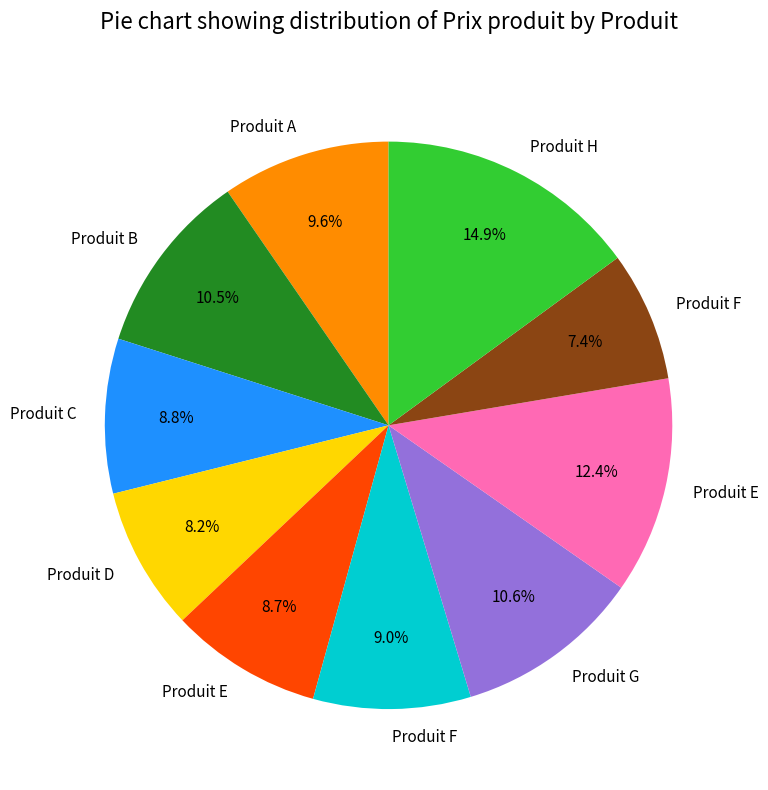

Is there any slice that represents more than half of the pie?

No